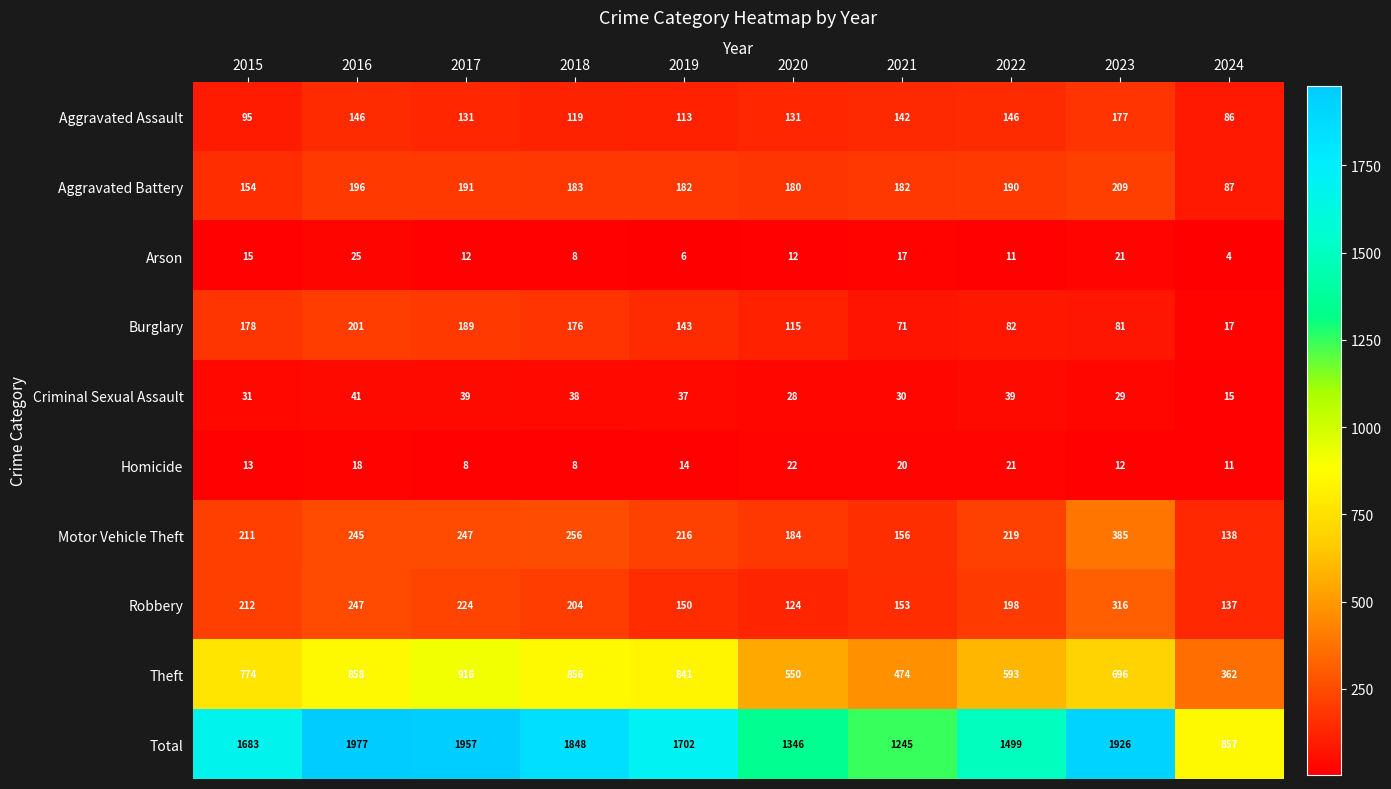

The Burglary series shows 143 at 2019. True or false?

True